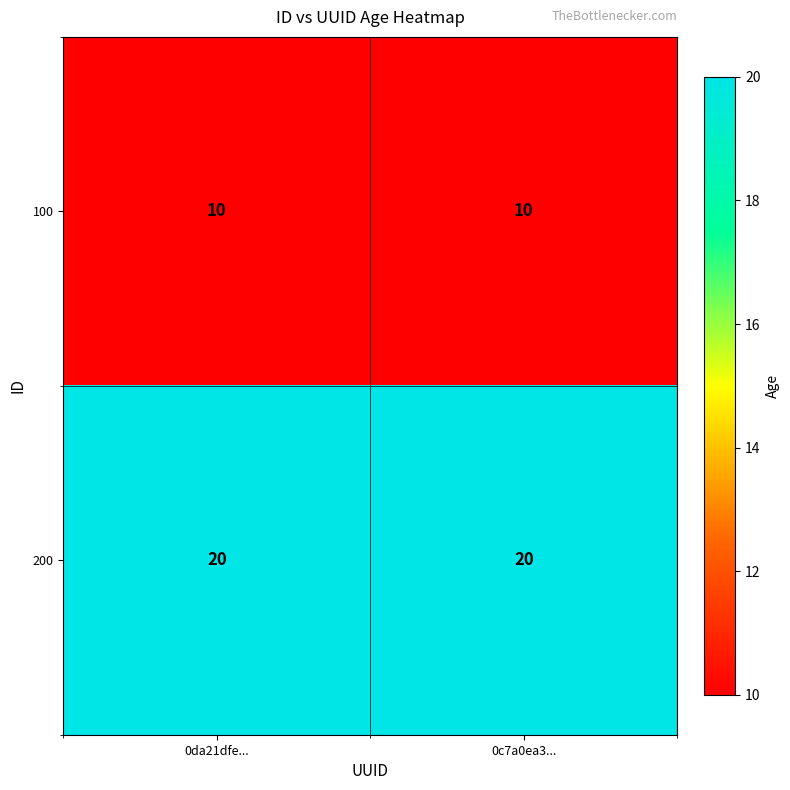

What is the spread (max minus min) of values at 0c7a0ea3...?

10